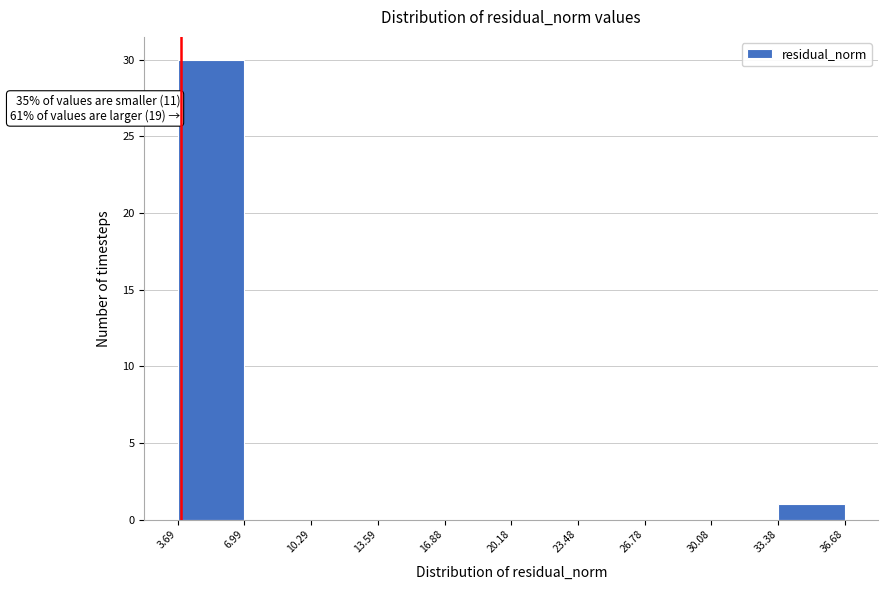

Which range on the x-axis has the tallest bar?

3.69 to 6.99